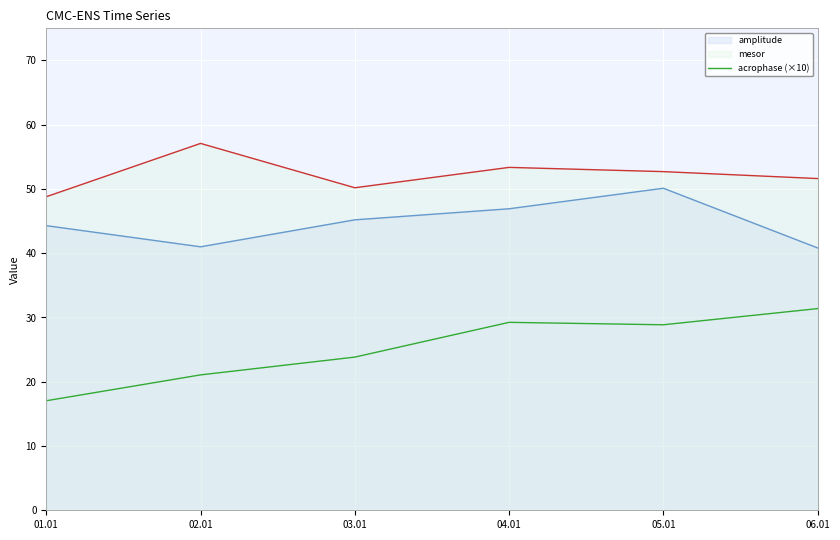

Count the number of categories in the chart.

6